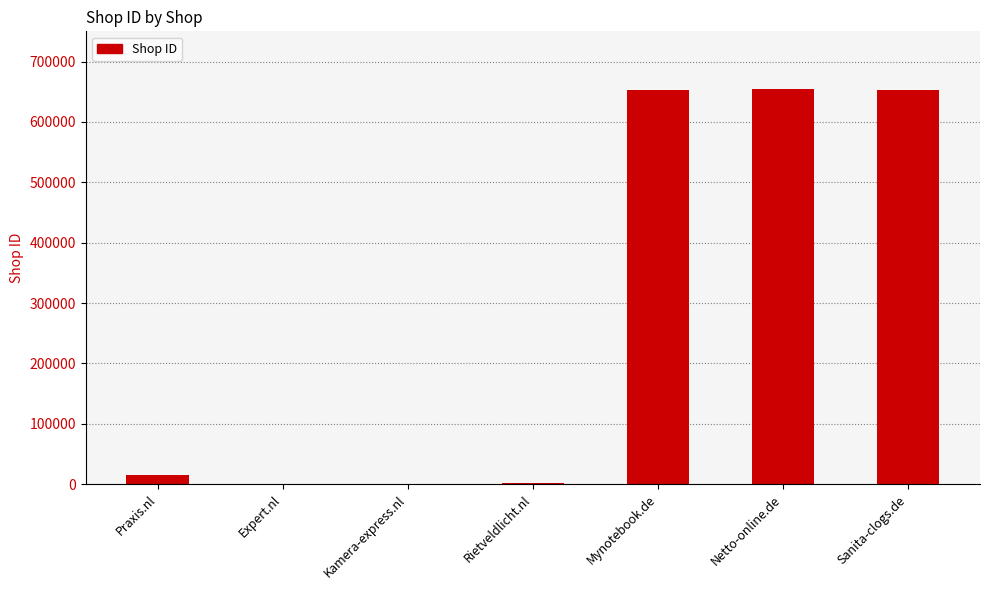

The chart shows a value of 15903 at Praxis.nl. True or false?

True